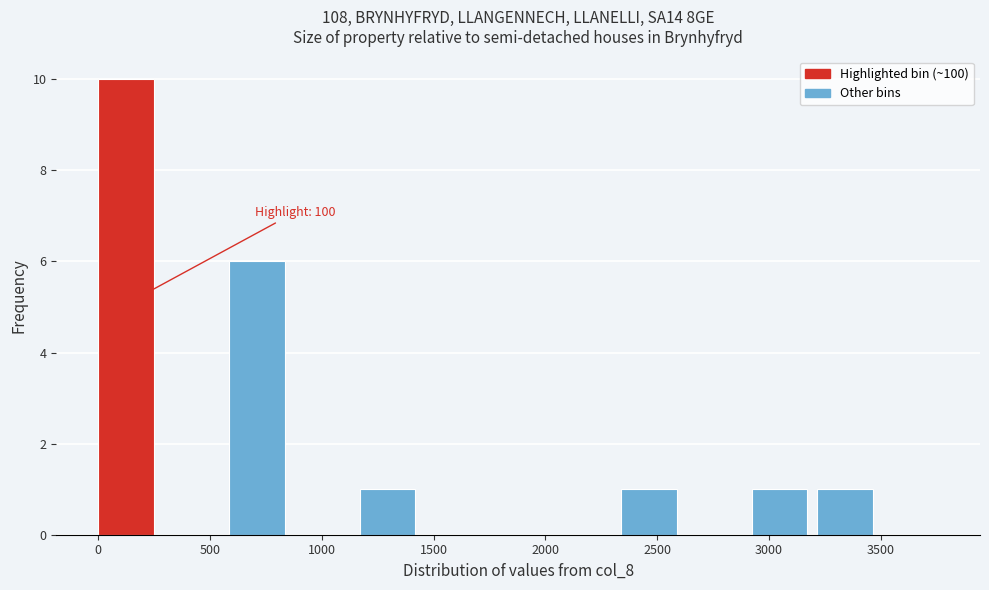

Which range on the x-axis has the tallest bar?

0 to 300